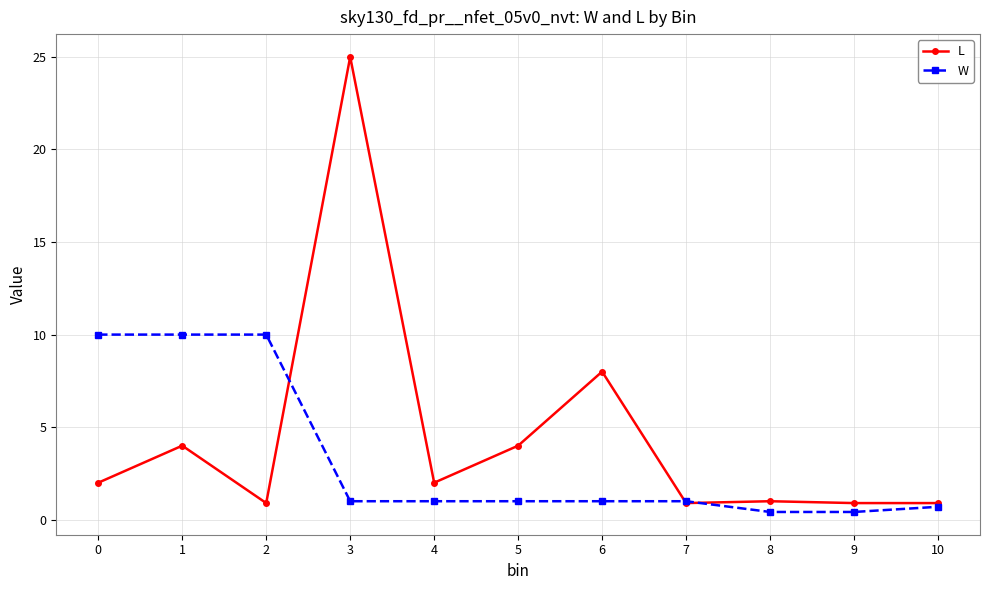

At which category does L reach its first local valley?

2